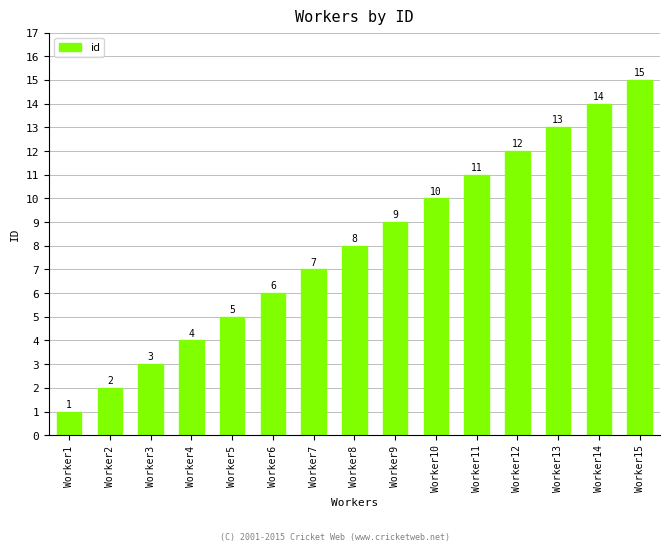

What is the minimum value shown in the chart?

1